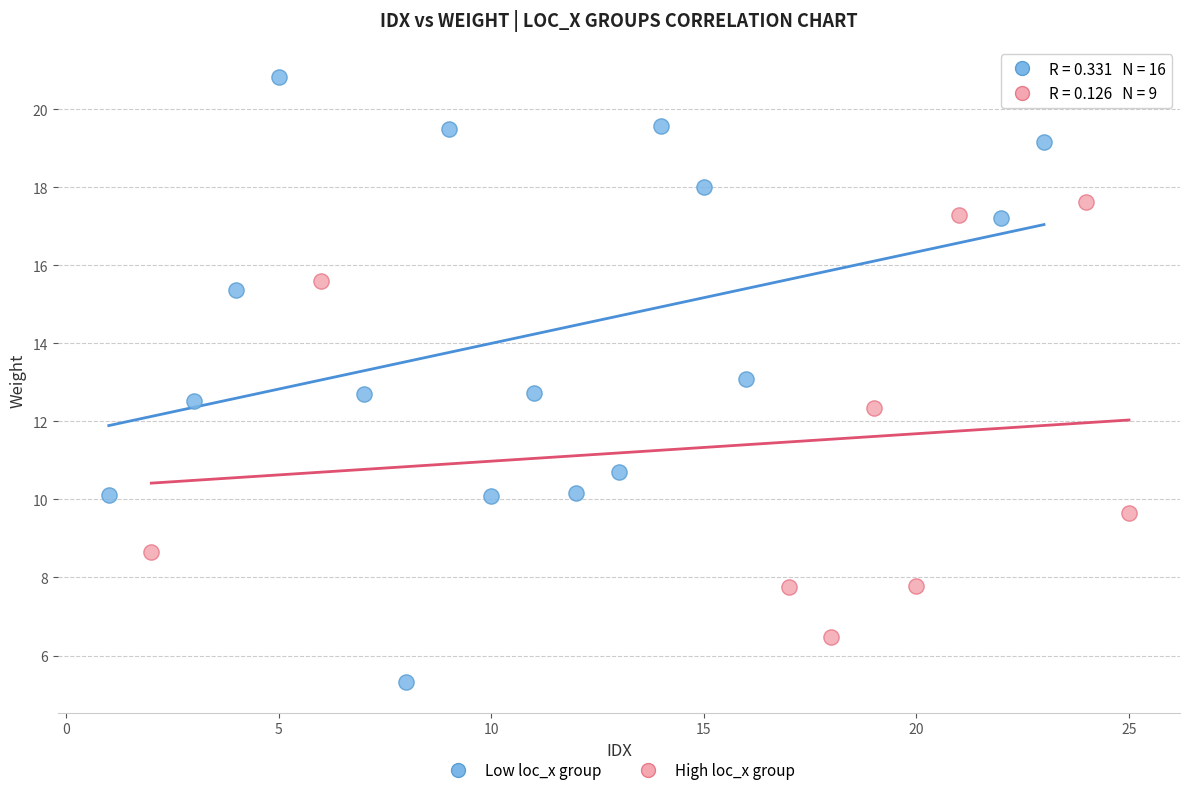

Which series reaches the minimum Y coordinate?

Low loc_x group